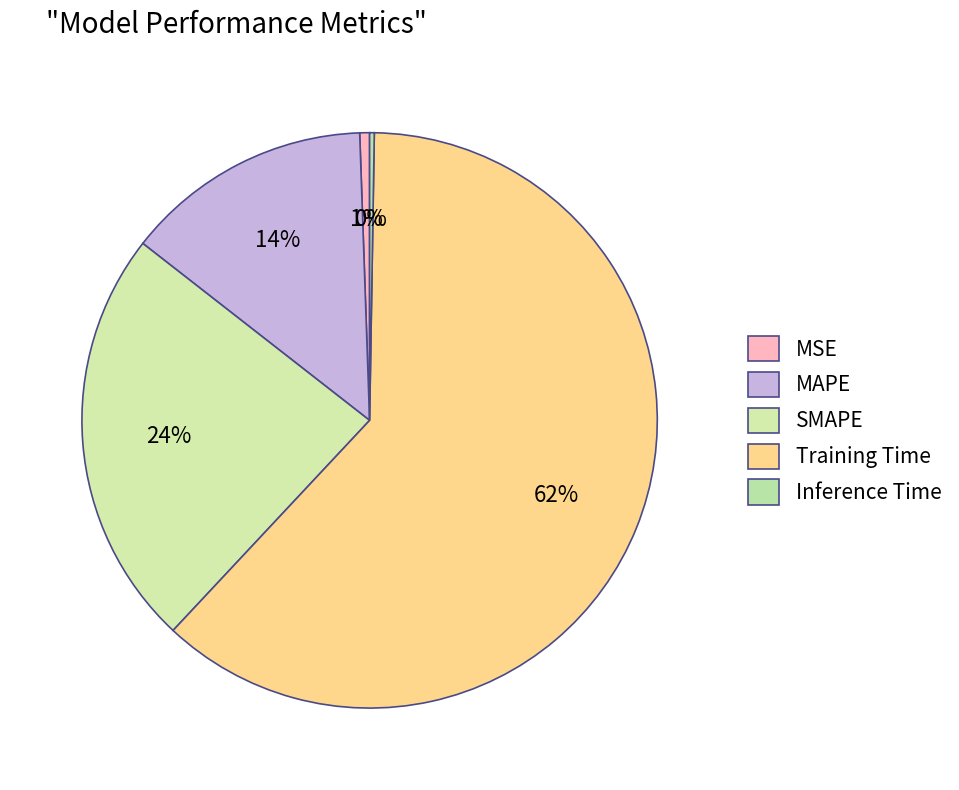

Which category accounts for the majority?

Training Time